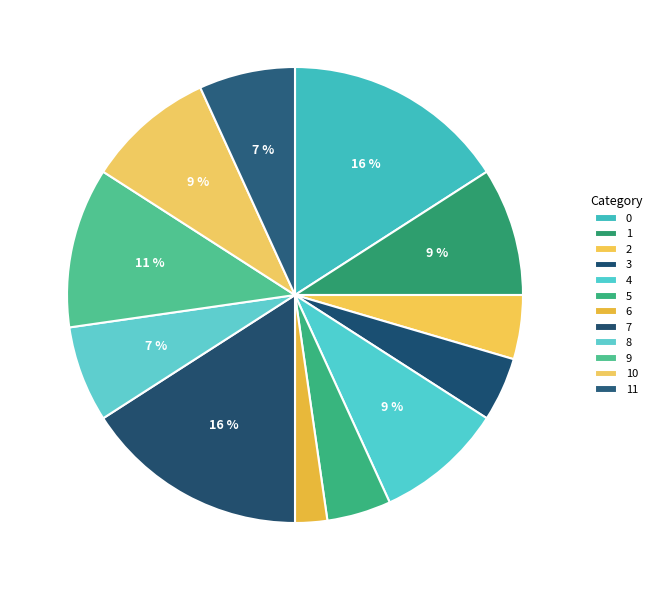

Count the number of slices in the pie.

12